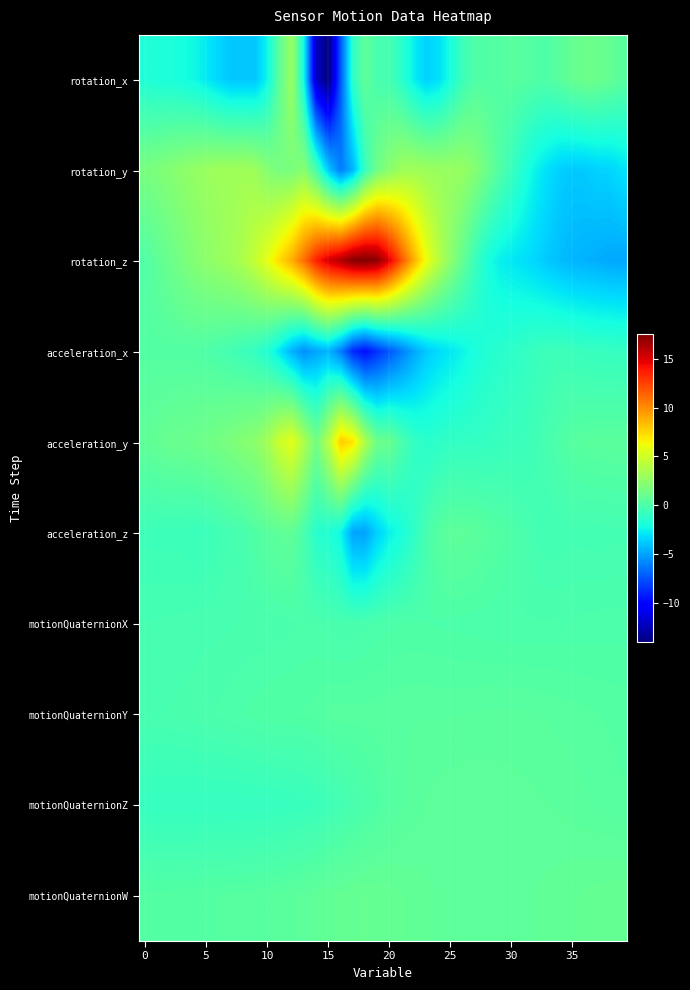

Rank the series by their maximum value, from lowest to highest.

motionQuaternionX, acceleration_x, motionQuaternionY, motionQuaternionZ, acceleration_z, motionQuaternionW, rotation_x, rotation_y, acceleration_y, rotation_z